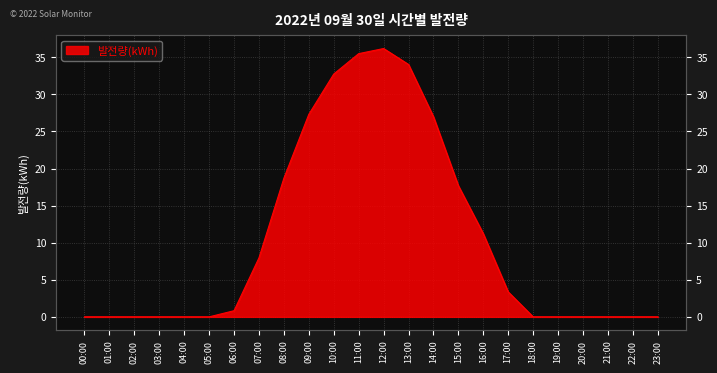

The chart shows a value of 22.6 at 10:00. True or false?

False